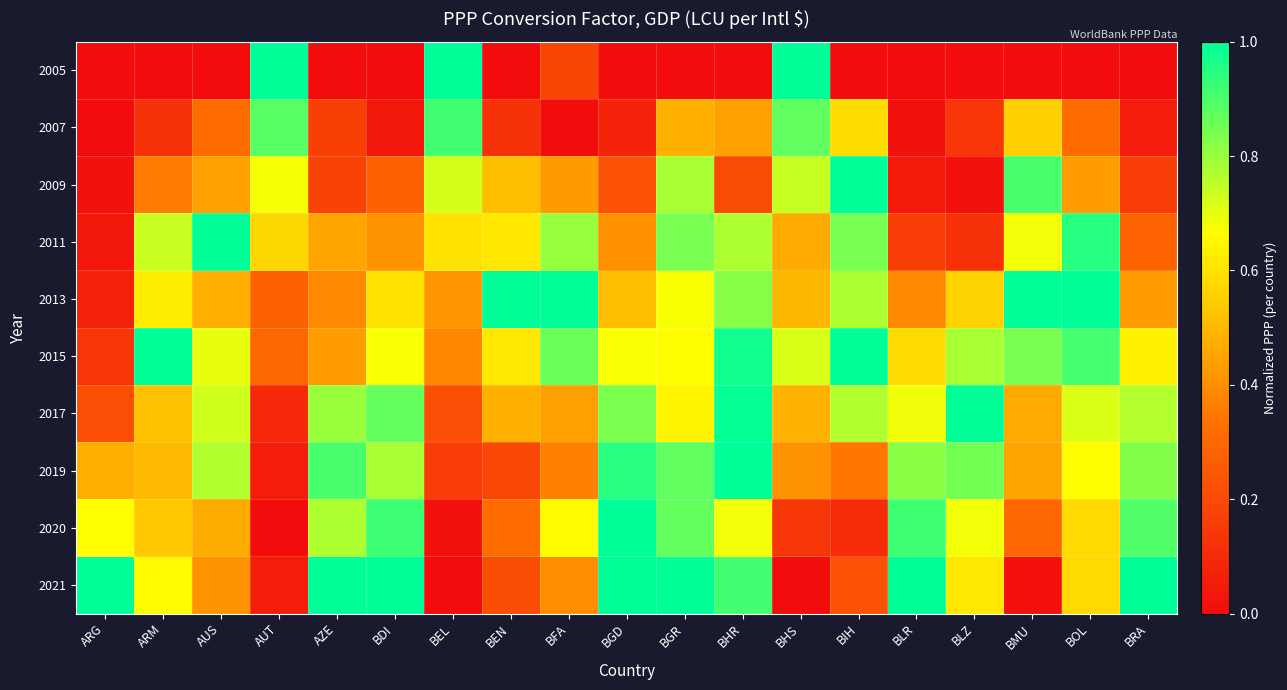

At which category is the sum across all series the highest?

BGR